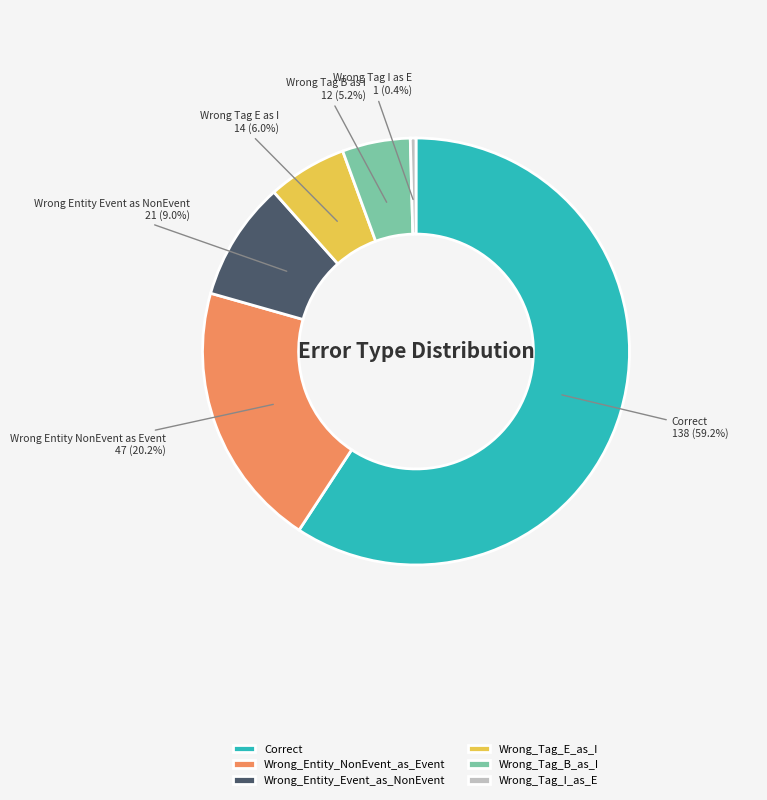

Rank the categories by value from highest to lowest.

Correct, Wrong_Entity_NonEvent_as_Event, Wrong_Entity_Event_as_NonEvent, Wrong_Tag_E_as_I, Wrong_Tag_B_as_I, Wrong_Tag_I_as_E